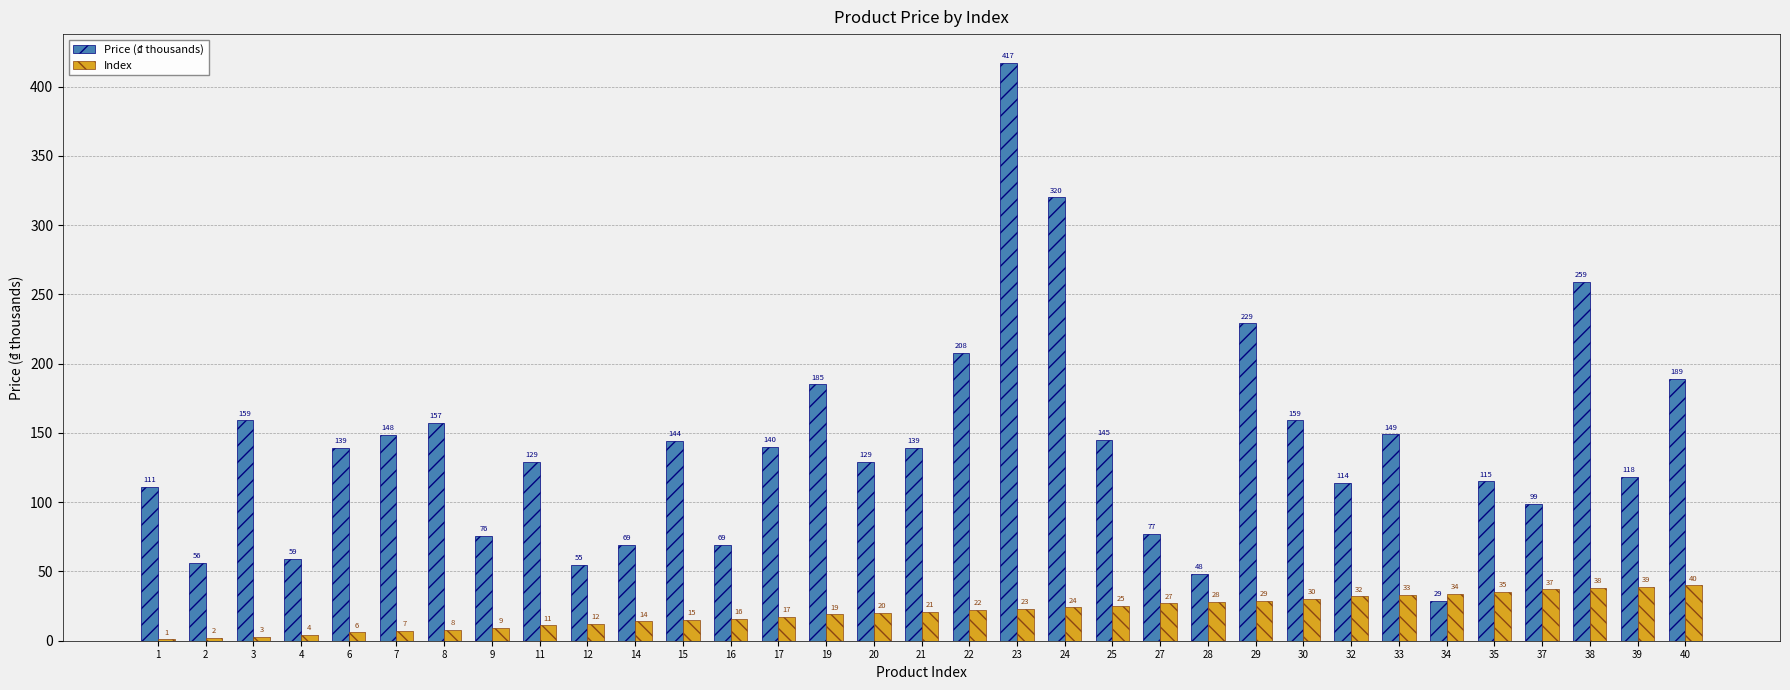

What are all the series names shown in the legend?

Price (₫ thousands), Index